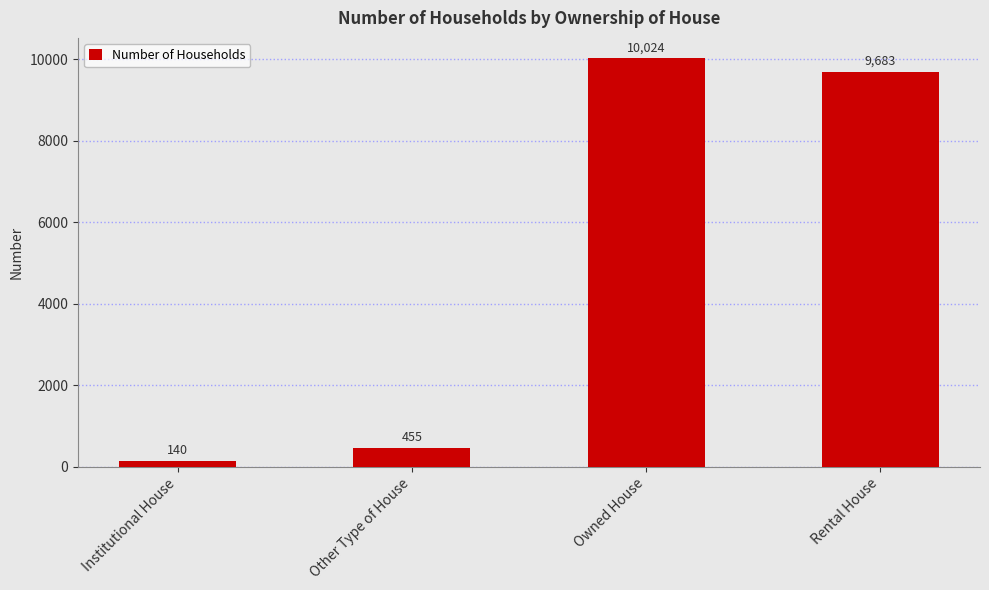

What is the average value?

5076